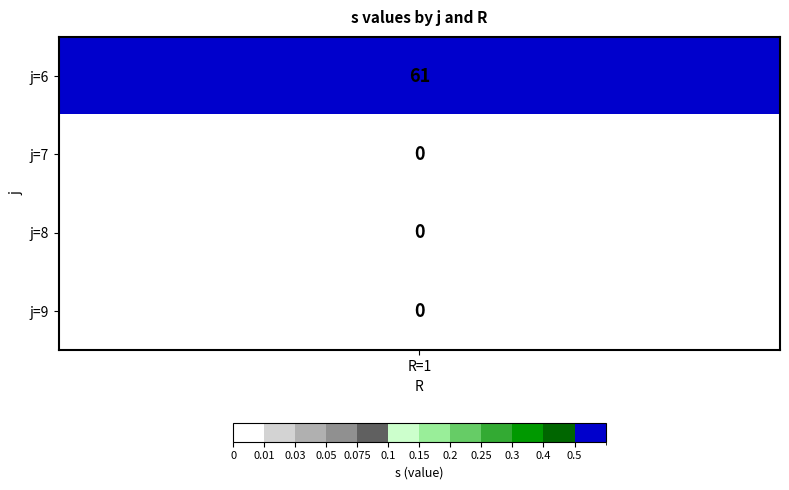

What is the difference between the maximum and minimum values?

61